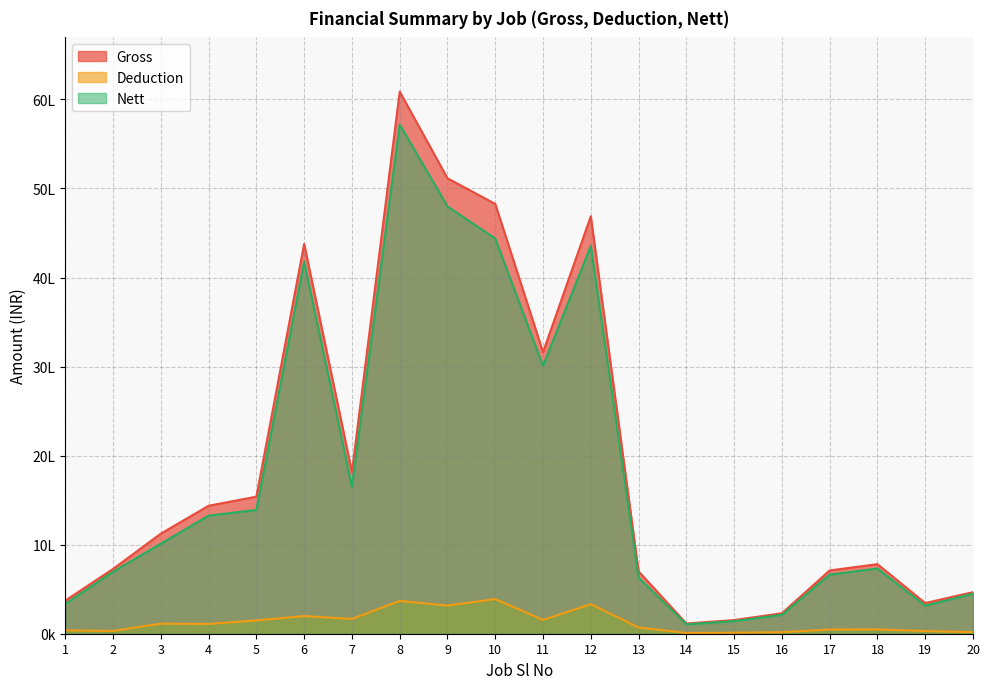

Reading right to left, what are all the values shown in this chart?

Gross: 466962	344575	781285	710579	229717	153143	114858	700000	4687765	3162230	4826815	5114527	6087748	1816869	4377096	1539216	1436934	1123948	727454	372000
Deduction: 17644	29776	48724	46988	17089	11519	8899	70000	332150	154590	389091	316392	368347	166132	198209	149090	110181	112946	31186	37200
Nett: 449318	314799	732561	663591	212628	141624	105959	630000	4355615	3007640	4437724	4798135	5719401	1650737	4178887	1390126	1326753	1011002	696268	334800